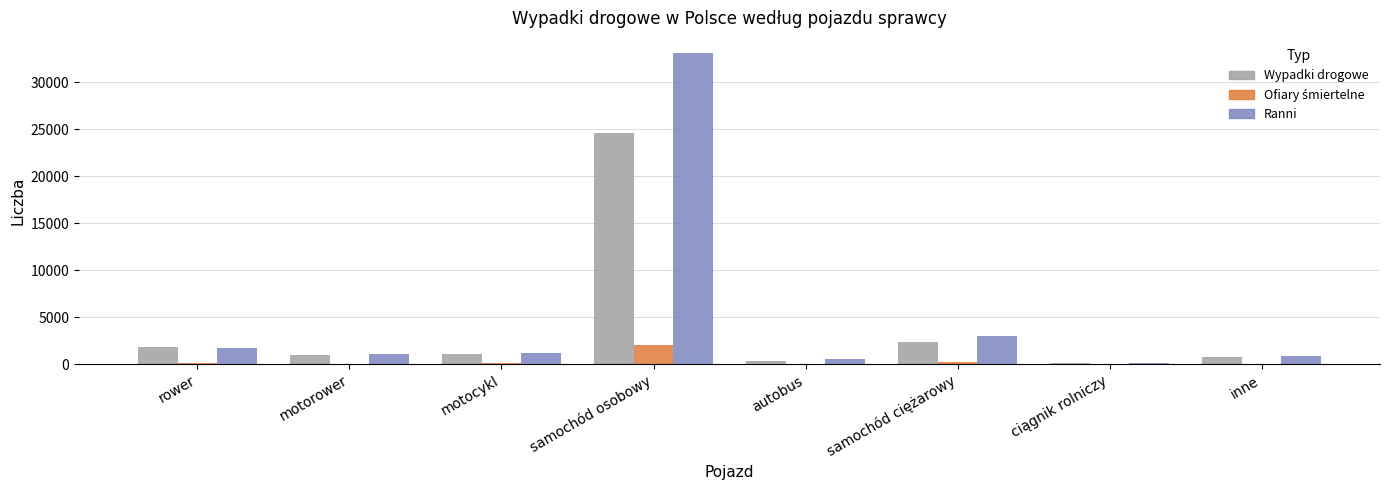

Between motocykl and samochód osobowy, which series saw the biggest shift?

Ranni